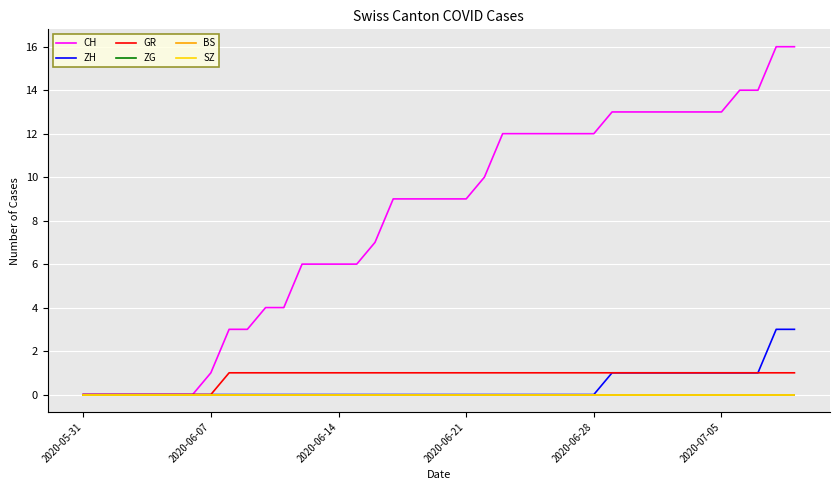

Is this an area chart (filled region under the line)?

No